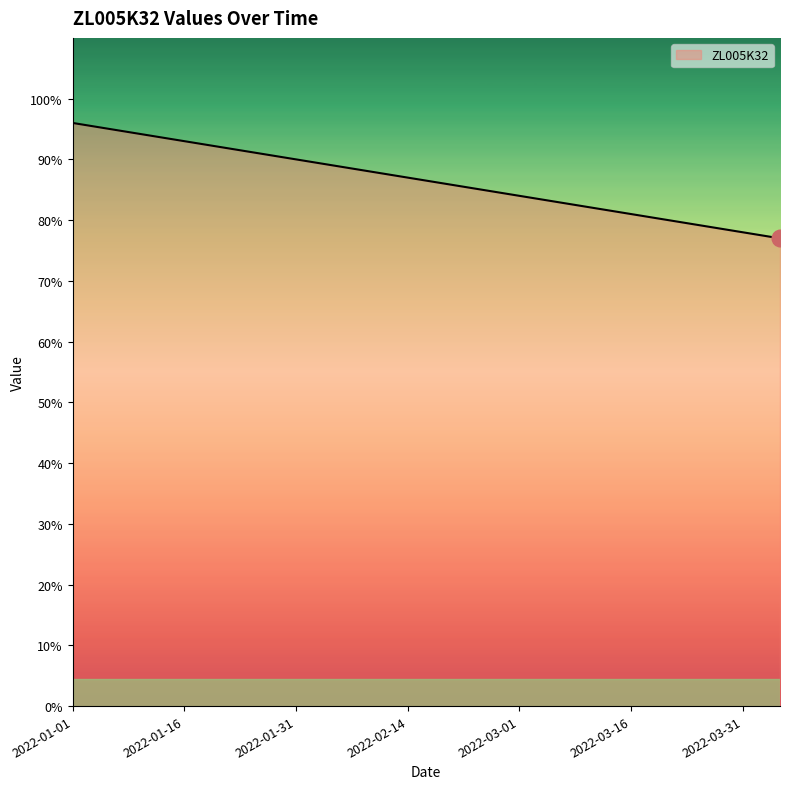

What is the difference between the maximum and minimum values?

19